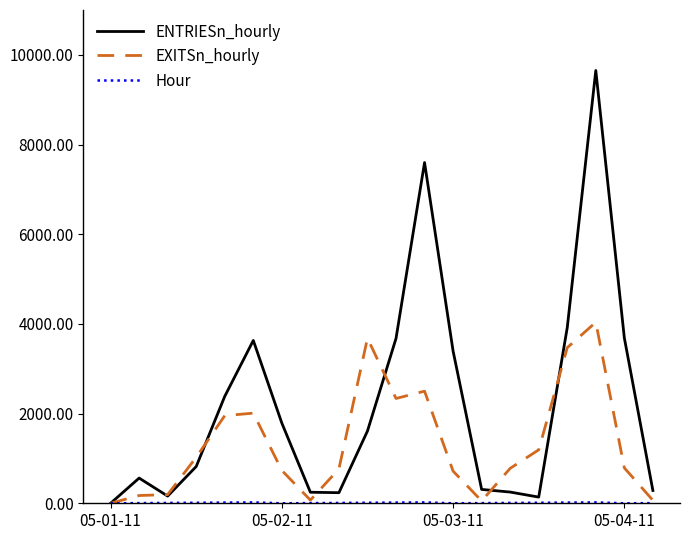

What is the greatest value displayed?

9651